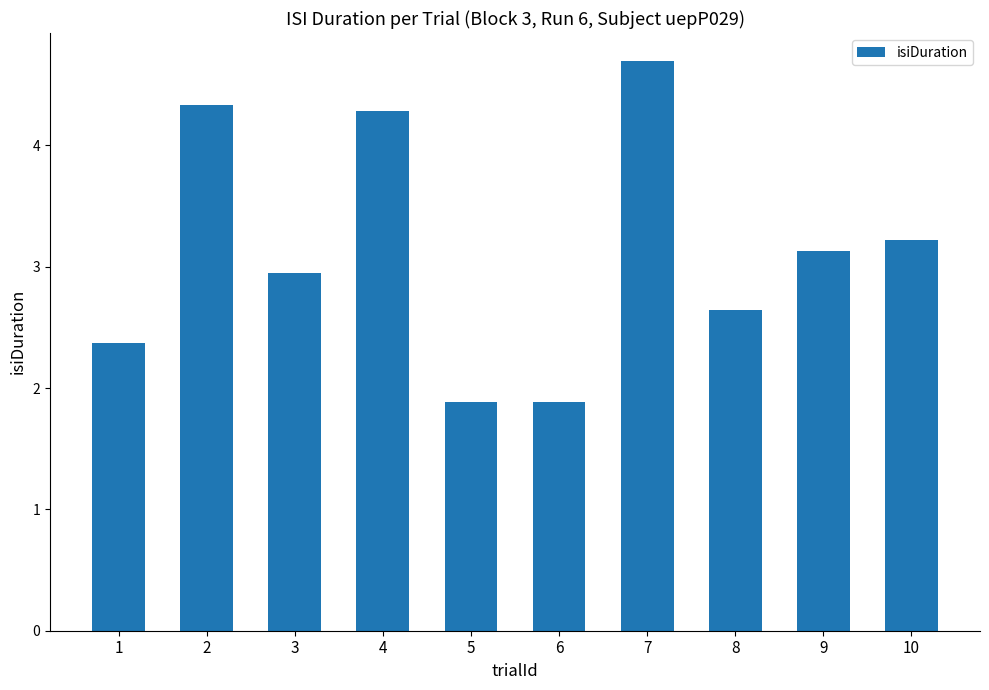

What is the sum of the values at 8 and 7?

7.3